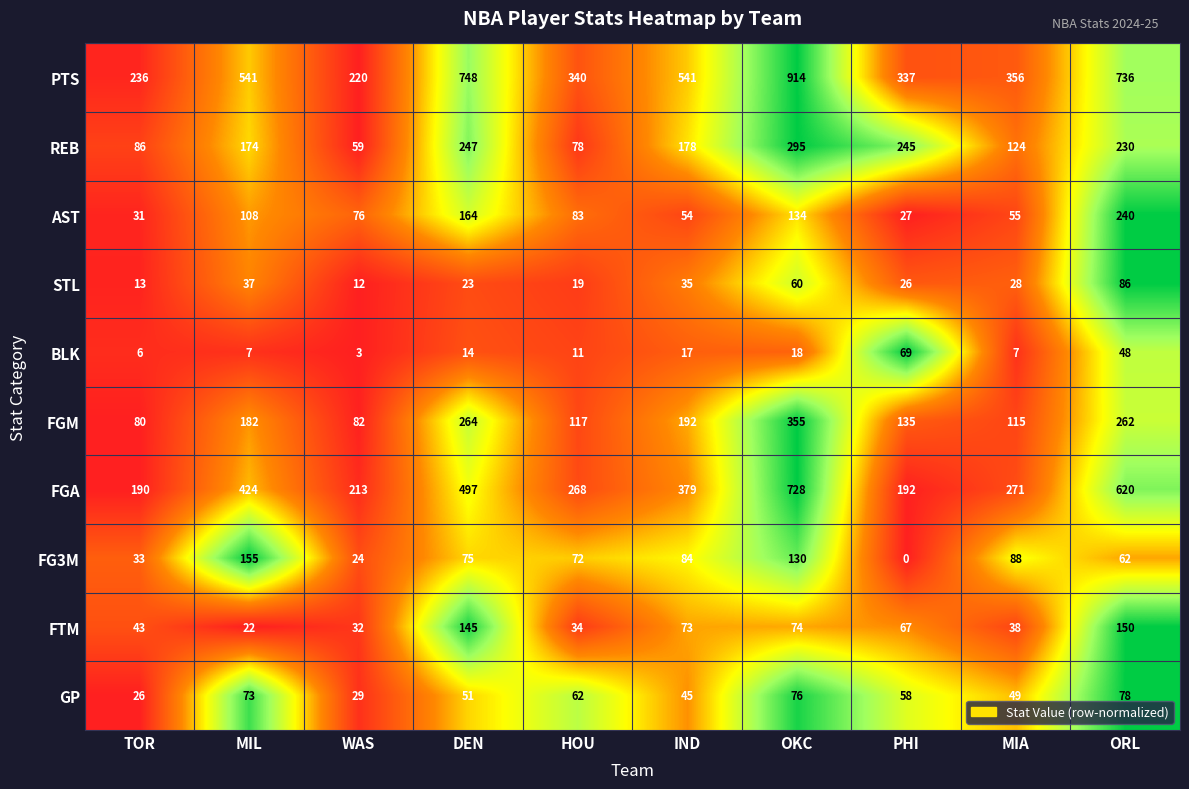

How many categories are shown in the chart?

10